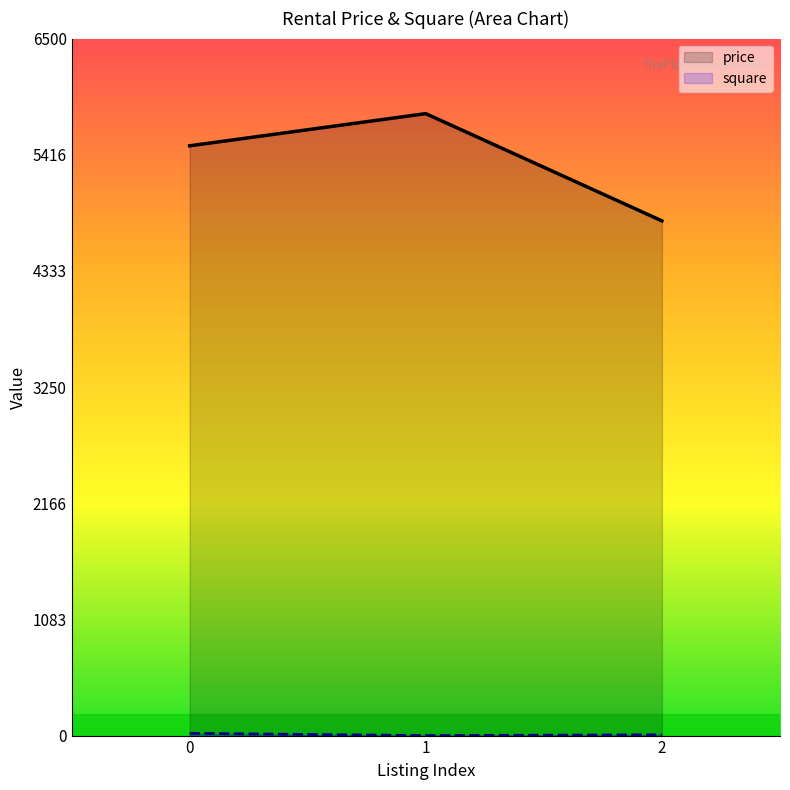

What is the value of the price point at the 1st from the left?

5500